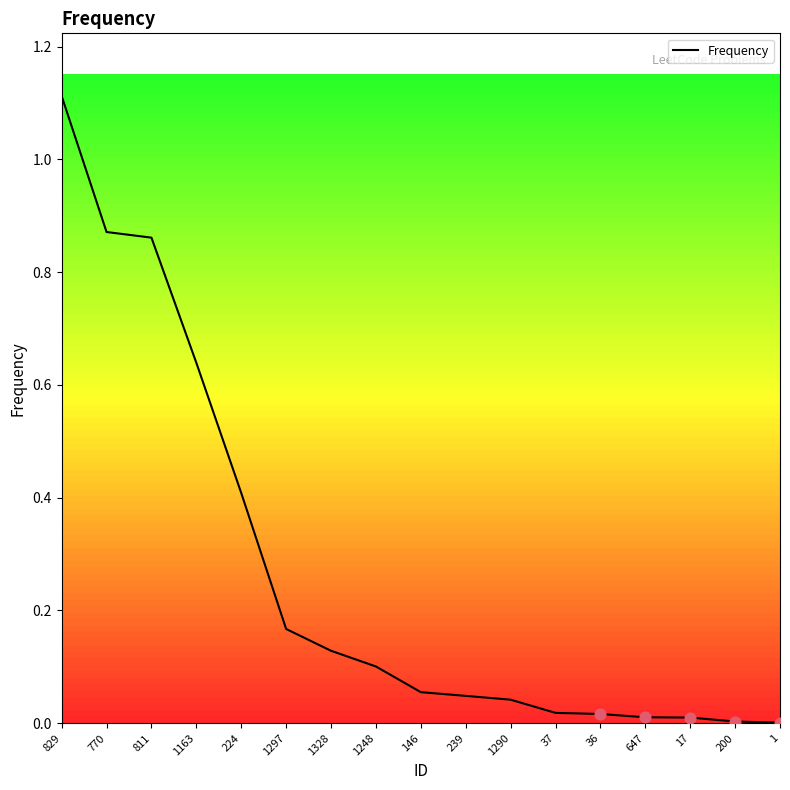

Which has a higher value, 1328 or 811?

811